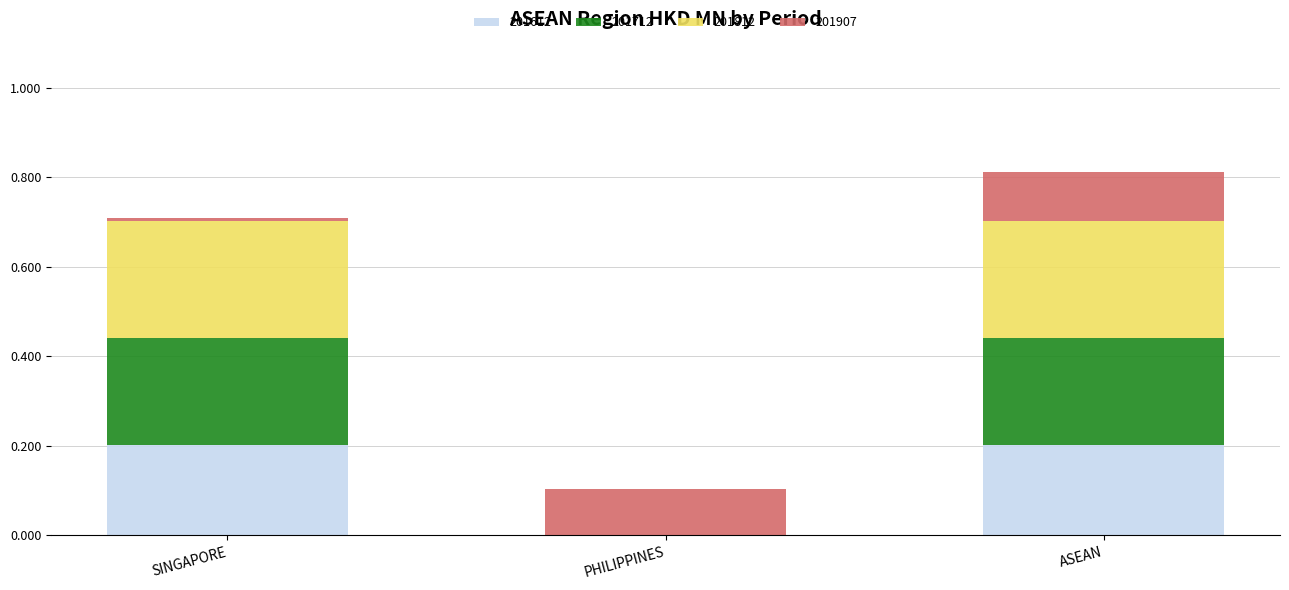

How many categories are shown in the chart?

3